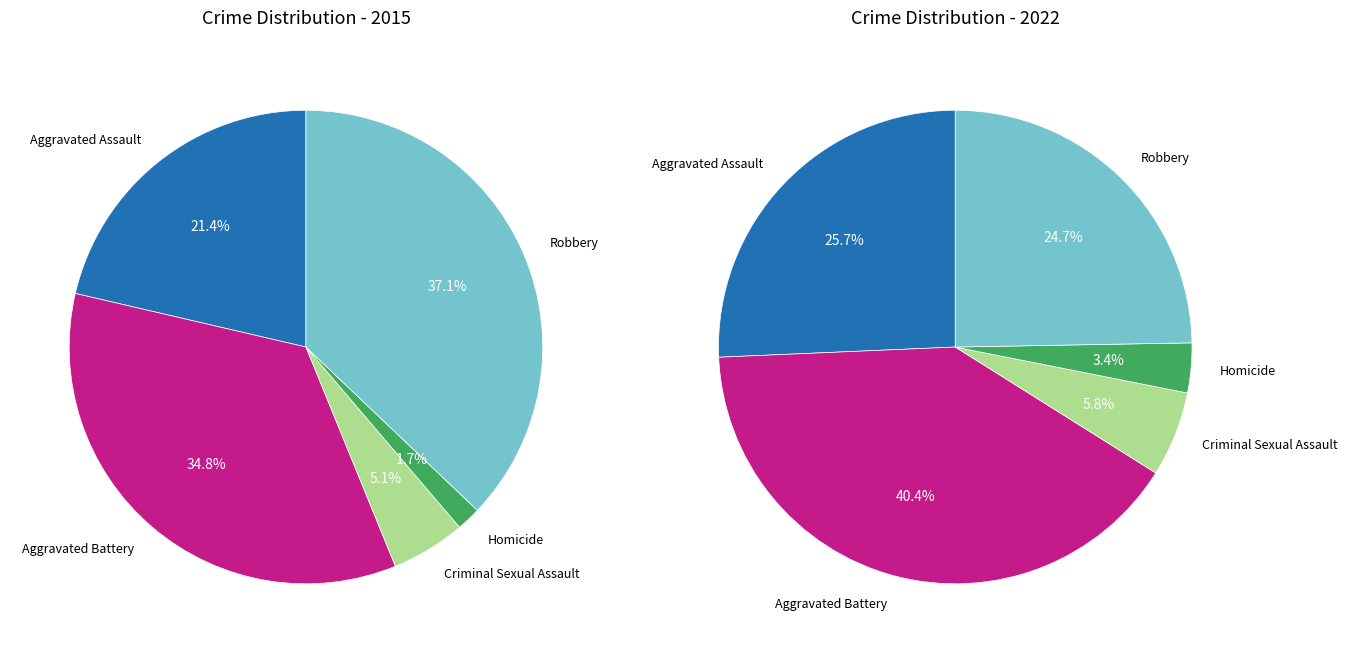

Rank the series at Homicide from highest to lowest value.

values_2022, values_2015